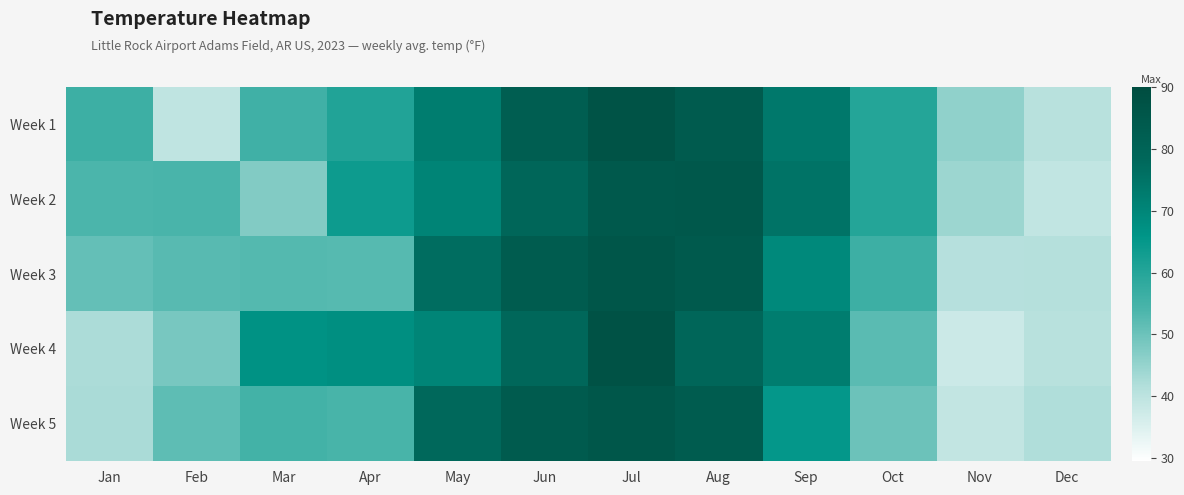

Reading left to right, list all the values displayed in this chart.

Week 1: Jan=56.0	Feb=39.6	Mar=55.7	Apr=60.7	May=72.5	Jun=82.5	Jul=87.3	Aug=83.7	Sep=73.7	Oct=60.0	Nov=45.7	Dec=40.7
Week 2: Jan=53.9	Feb=54.1	Mar=47.4	Apr=63.7	May=70.5	Jun=78.8	Jul=84.5	Aug=85.0	Sep=75.0	Oct=60.0	Nov=44.3	Dec=39.3
Week 3: Jan=50.8	Feb=52.4	Mar=52.7	Apr=52.5	May=76.7	Jun=83.3	Jul=85.6	Aug=84.3	Sep=69.0	Oct=56.1	Nov=41.0	Dec=41.3
Week 4: Jan=42.4	Feb=48.4	Mar=66.7	Apr=67.3	May=70.2	Jun=78.3	Jul=87.5	Aug=79.0	Sep=72.3	Oct=52.0	Nov=37.7	Dec=40.7
Week 5: Jan=42.5	Feb=51.6	Mar=55.1	Apr=54.5	May=78.0	Jun=83.5	Jul=85.3	Aug=83.0	Sep=65.0	Oct=50.0	Nov=39.0	Dec=42.0